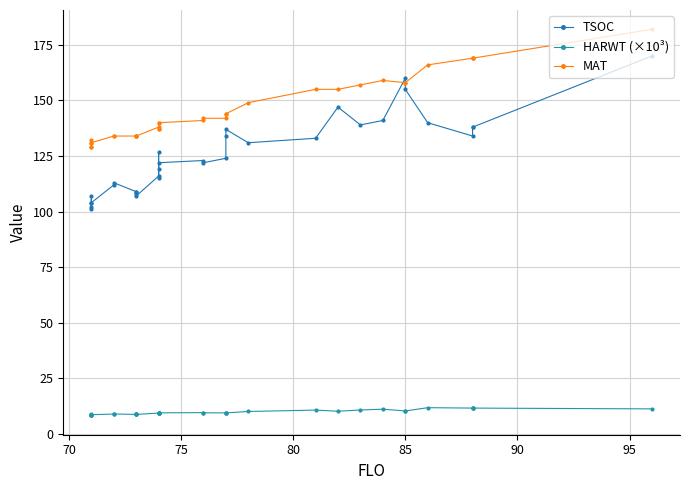

The MAT series shows 79.6 at 85. True or false?

False